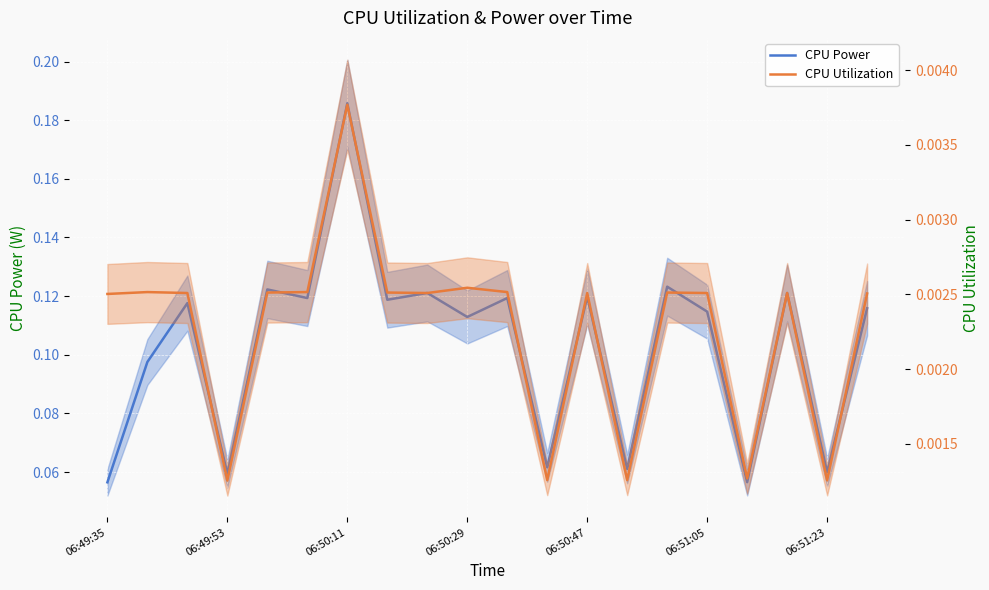

Rank the series at 06:50:11 from highest to lowest value.

CPU Power, CPU Utilization